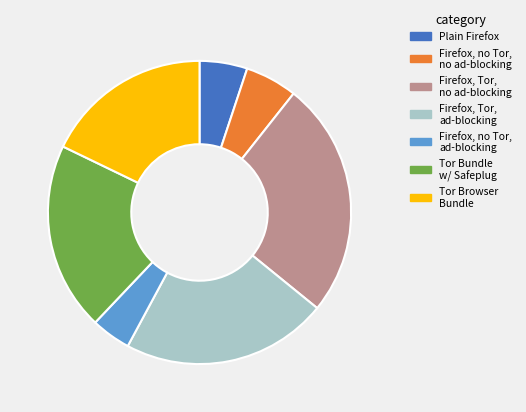

Is there any slice that represents more than half of the pie?

No